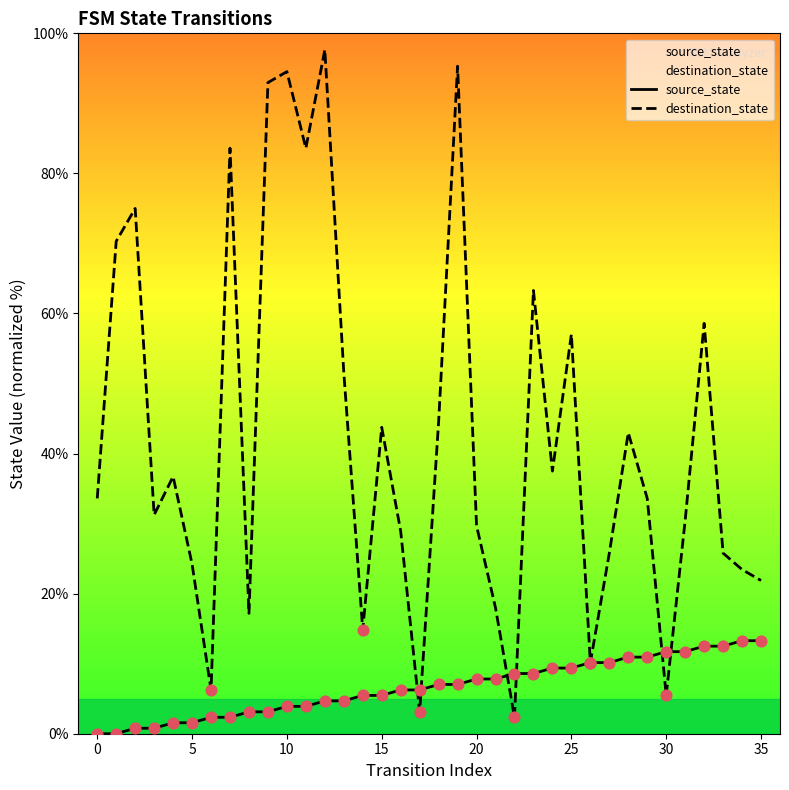

Which series has the widest spread of Y values?

destination_state